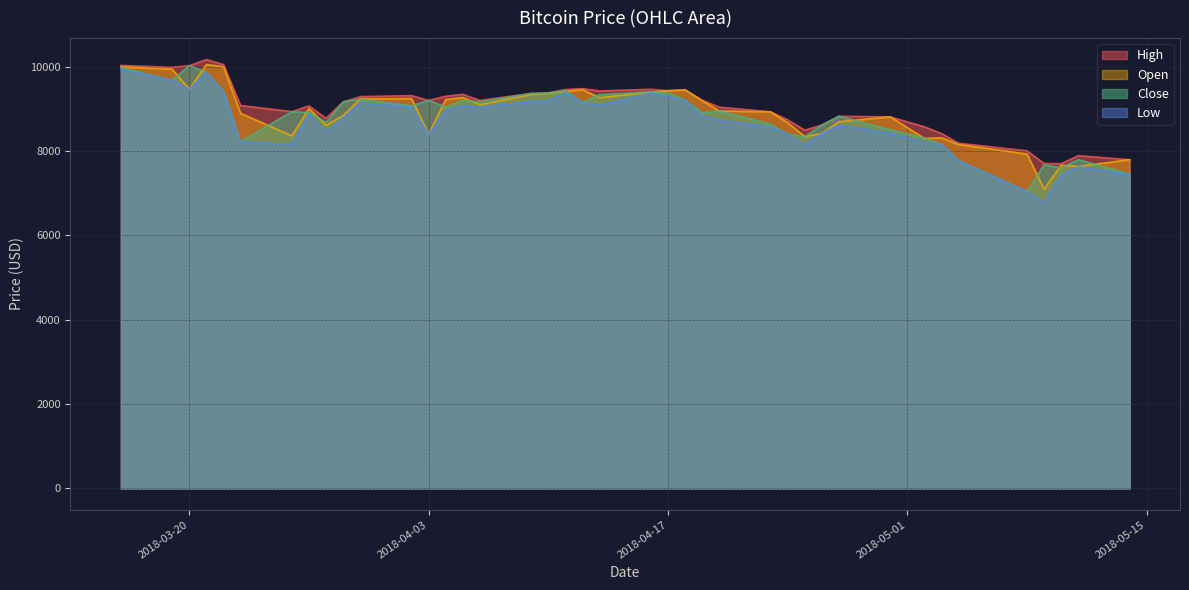

What is the maximum value shown in the chart?

10170